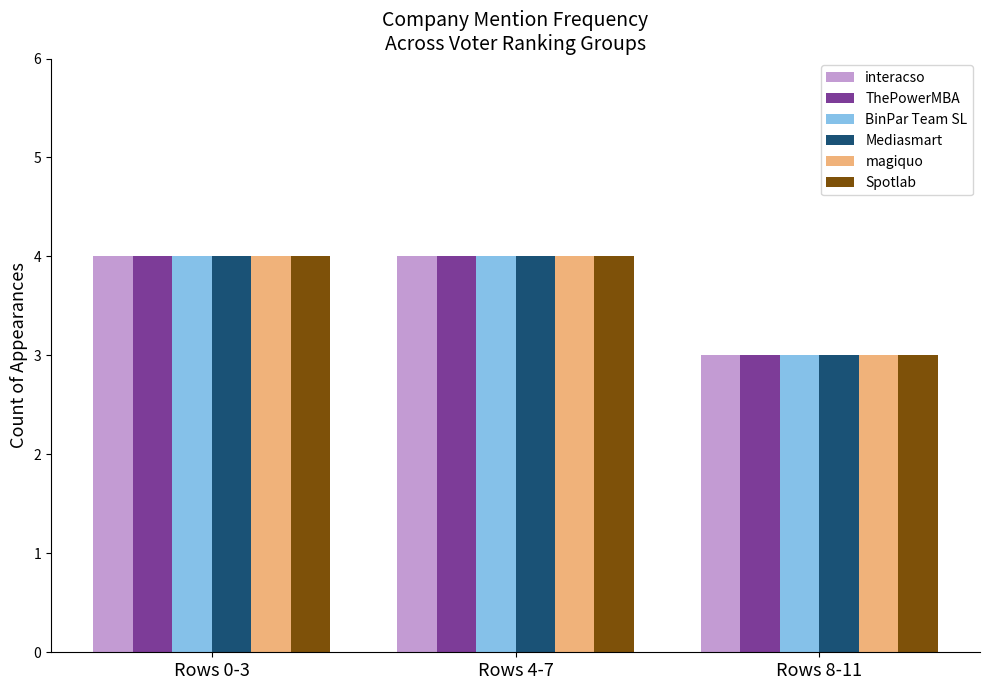

The magiquo series shows 4 at Rows 0-3. True or false?

True